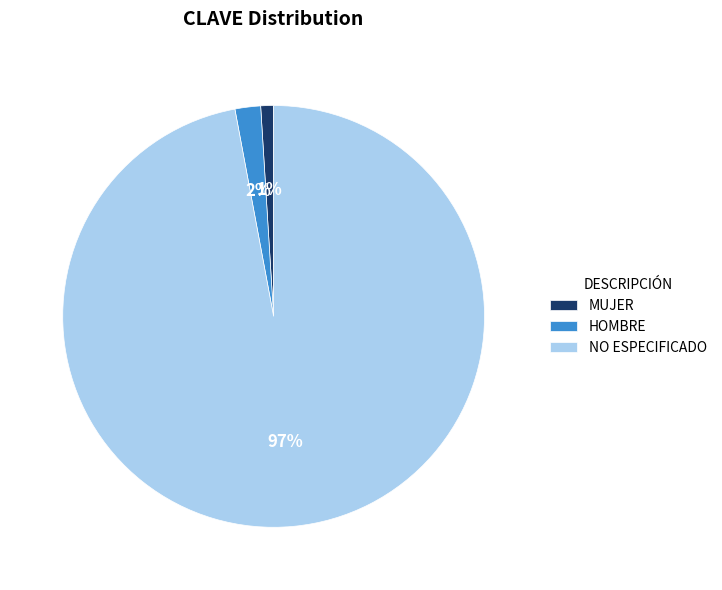

To the nearest percent, what percentage of the pie is HOMBRE?

2%